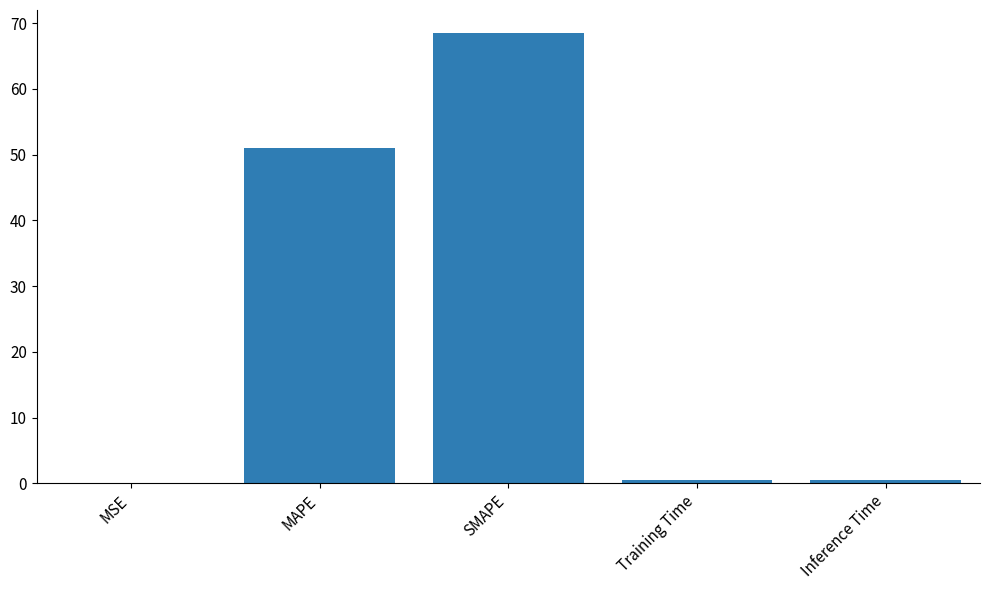

Reading right to left, list all the values displayed in this chart.

Inference Time=0.5	Training Time=0.5	SMAPE=68.6	MAPE=51.1	MSE=0.1